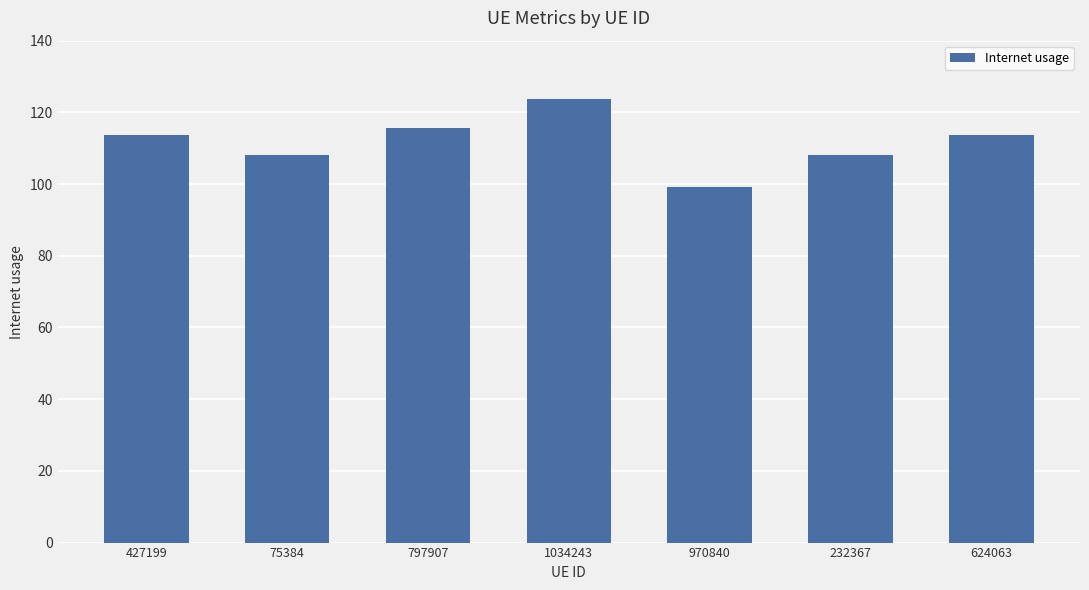

How many data points does each series have?

7